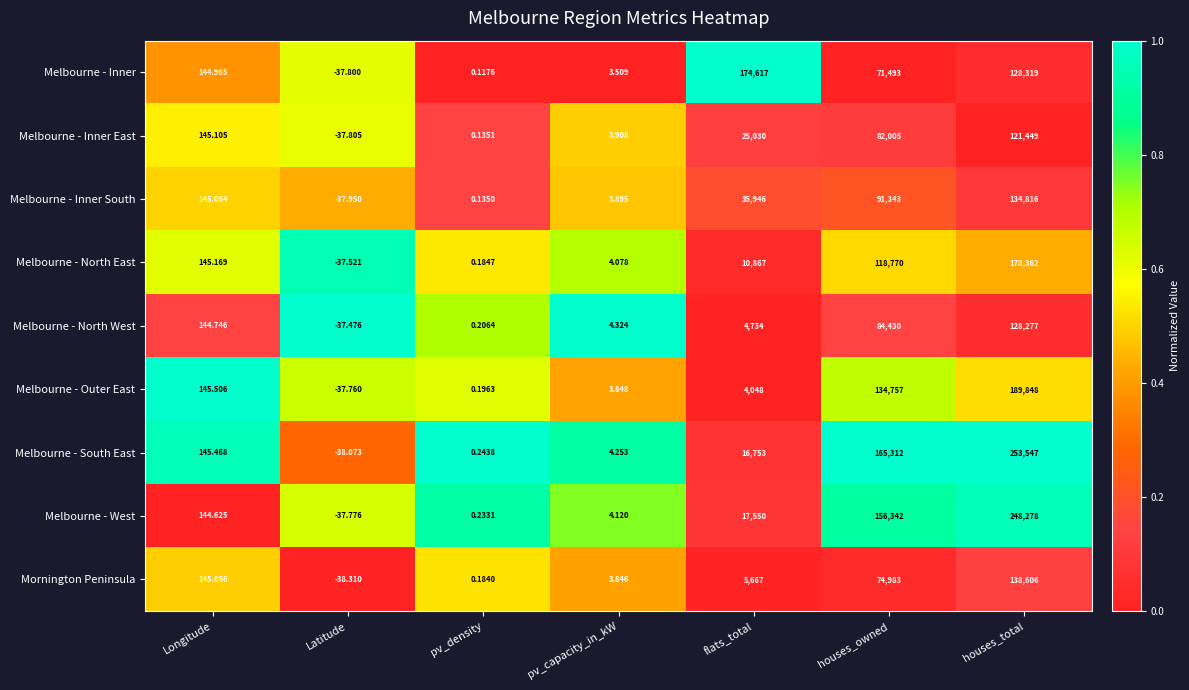

Where does the Melbourne - South East series first go above 145?

Longitude